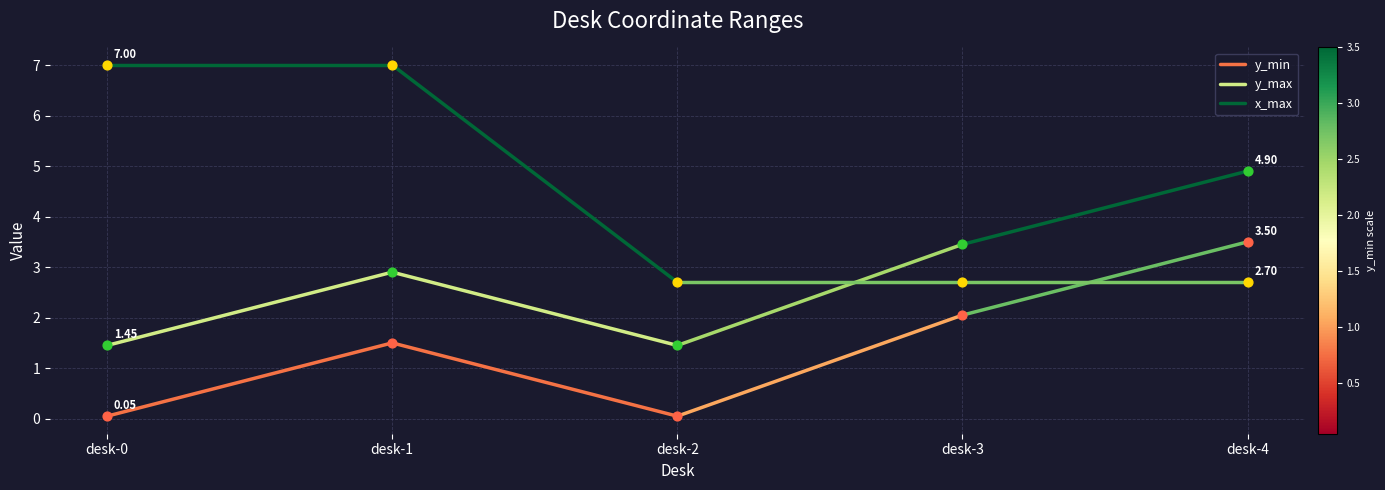

Which series has the largest Y range (max minus min)?

y_min